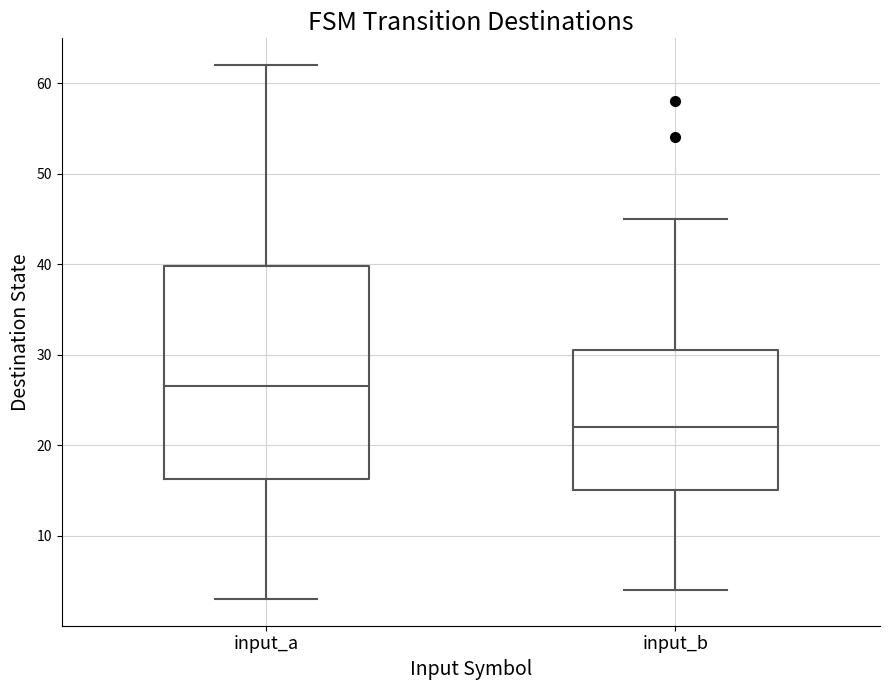

Where does the median line of the box for input_a sit on the y-axis? The values are not printed on the chart, so give them approximately, as read against the axis.

27